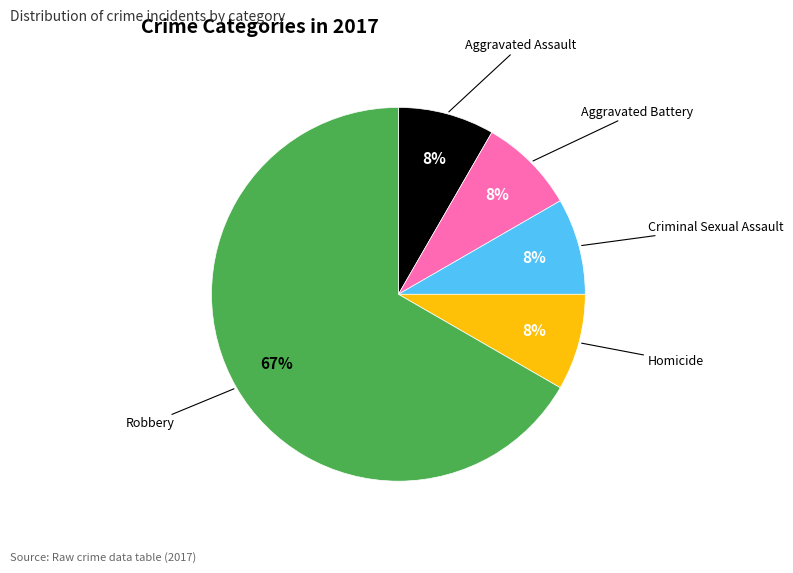

Do Homicide and Aggravated Assault together represent more than half of the pie?

No